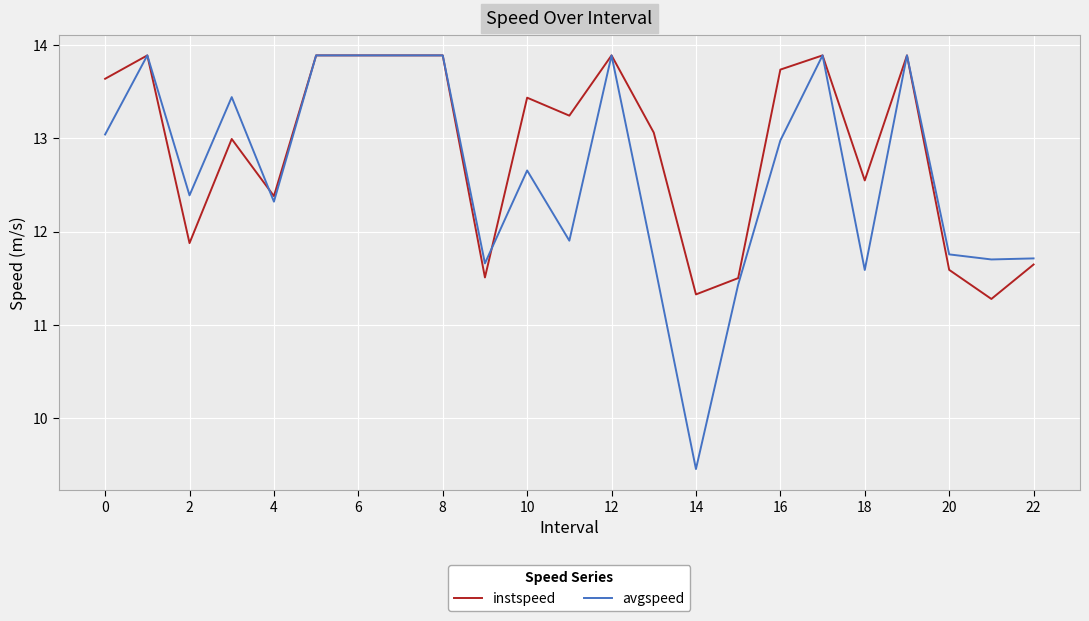

Which series has the widest spread of values?

avgspeed